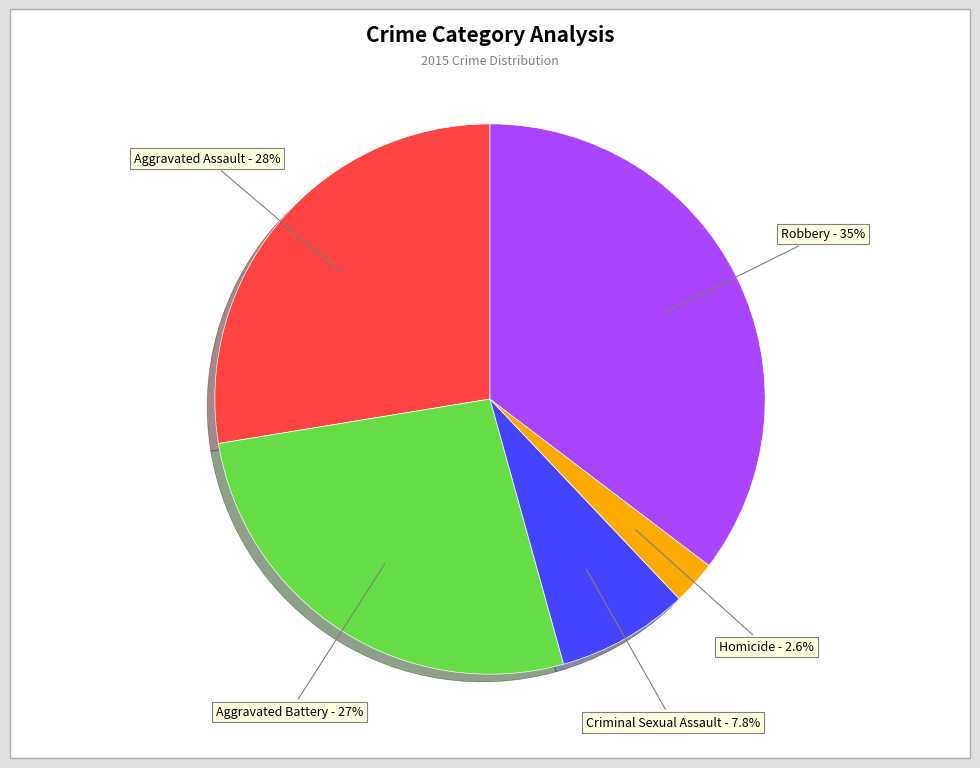

Does any single category account for the majority?

No